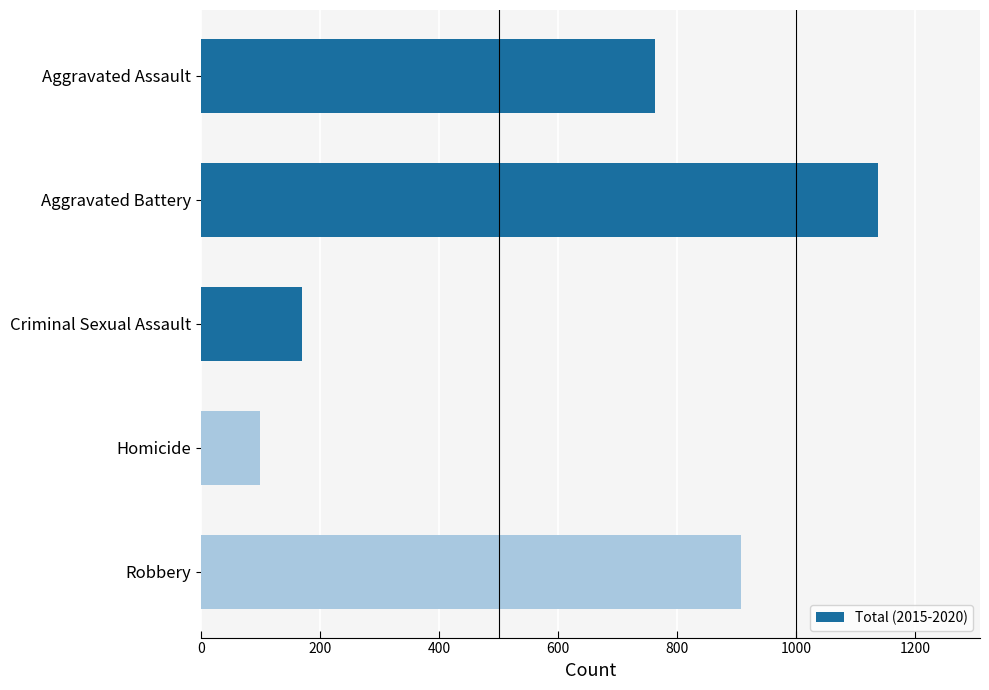

What is the label of the 2nd bar from the top?

Aggravated Battery